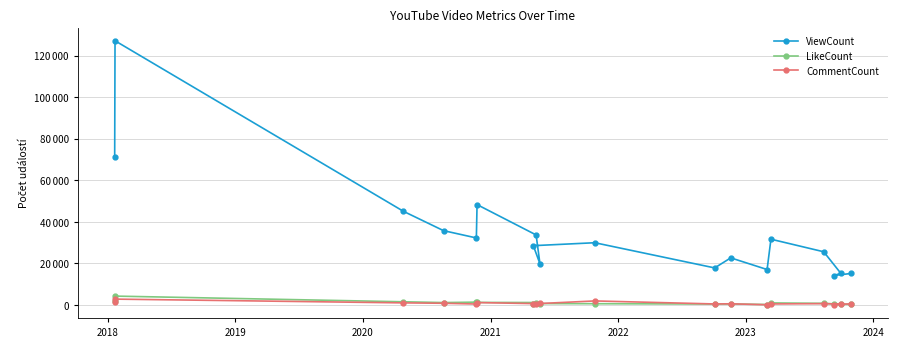

True or false: ViewCount and CommentCount cross at least once.

False